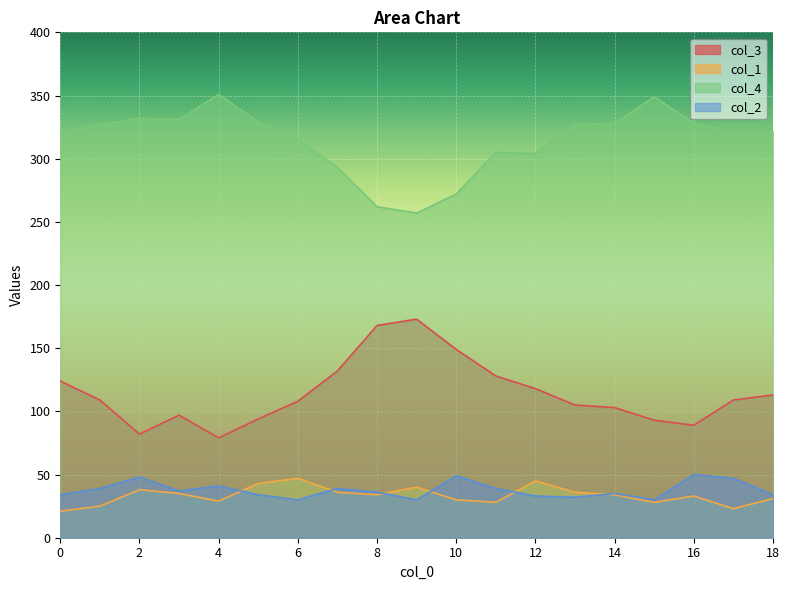

Rank the series at 13 from lowest to highest value.

col_2, col_1, col_3, col_4